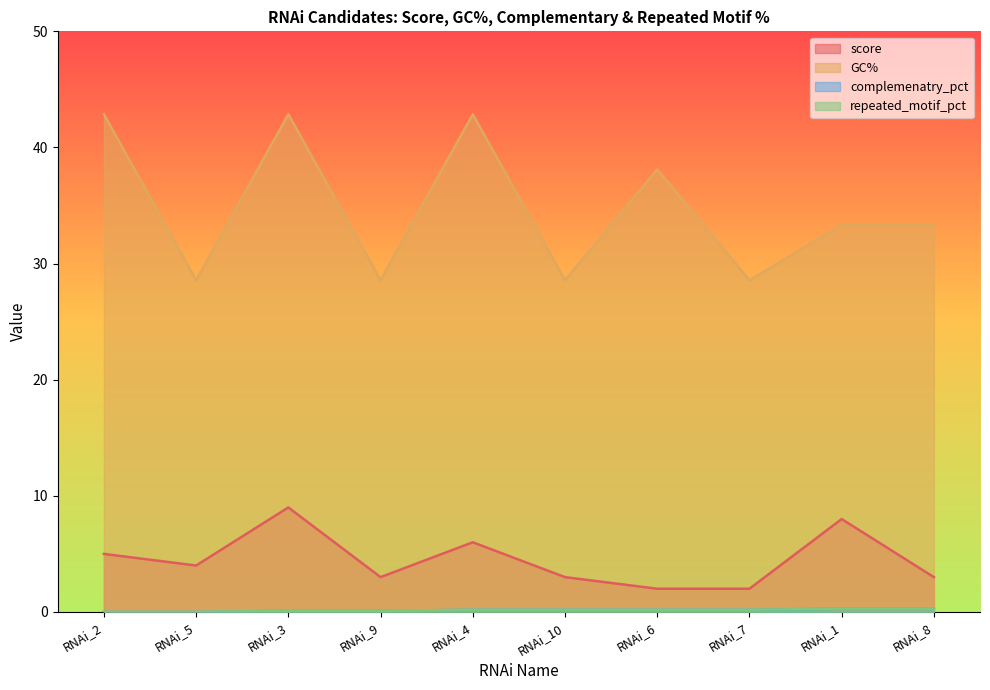

True or false: GC% and score cross at least once.

False